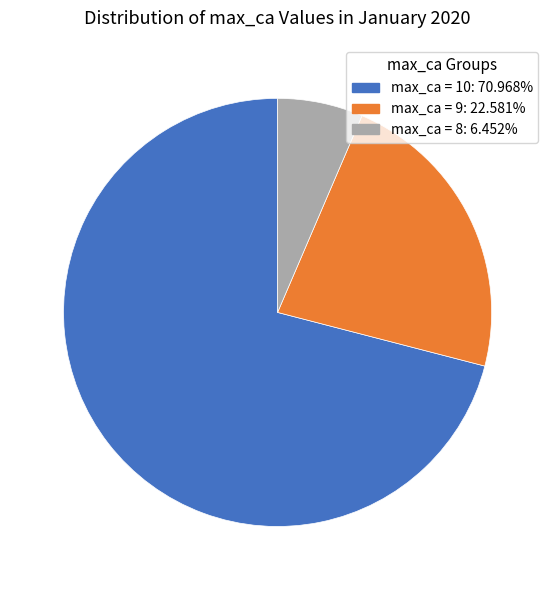

Is there a majority slice in this chart?

Yes